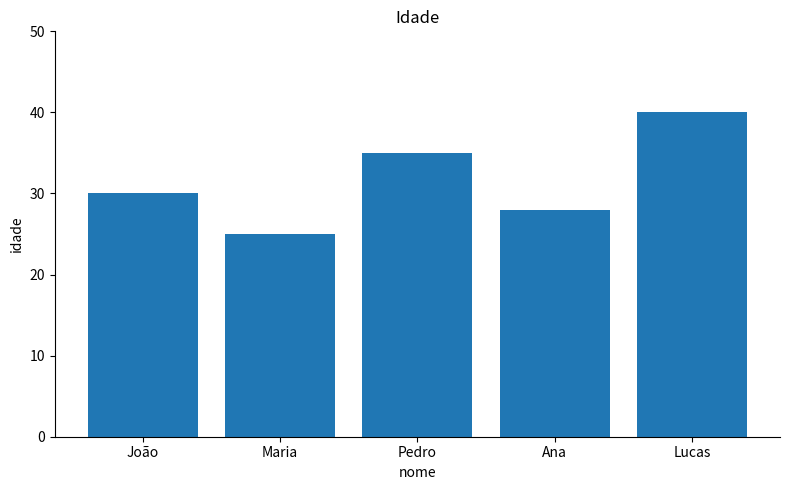

Rank the categories by value from highest to lowest.

Lucas, Pedro, João, Ana, Maria